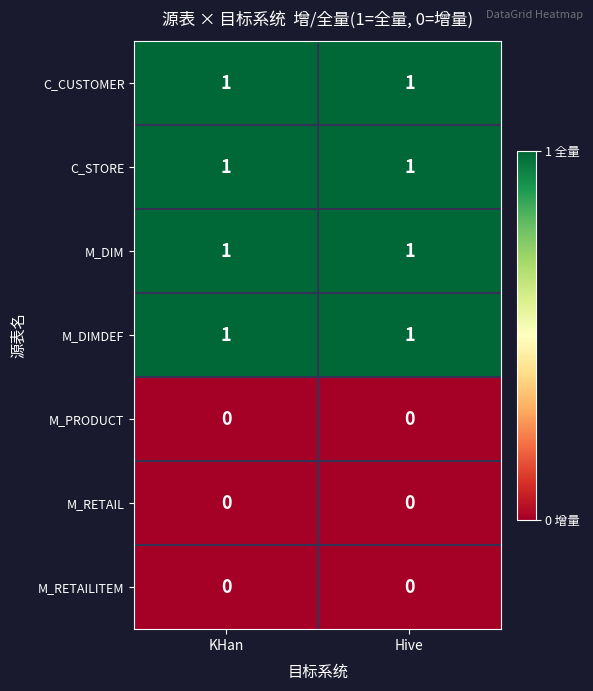

At how many categories does at least one series exceed 0?

2